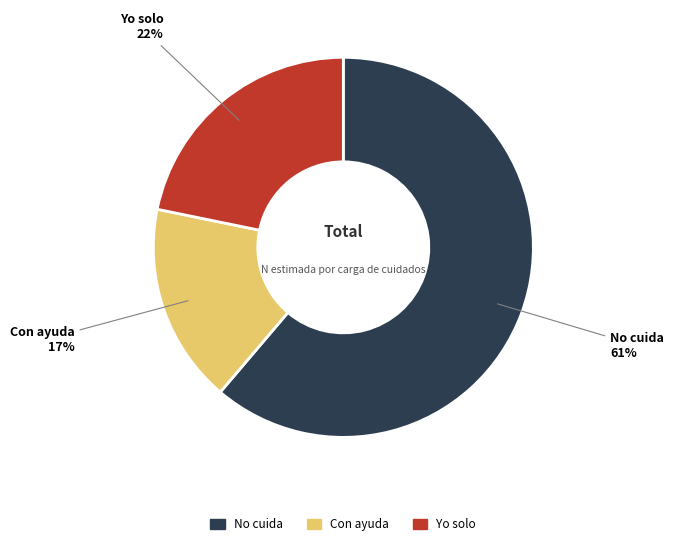

How many slices are in this pie chart?

3